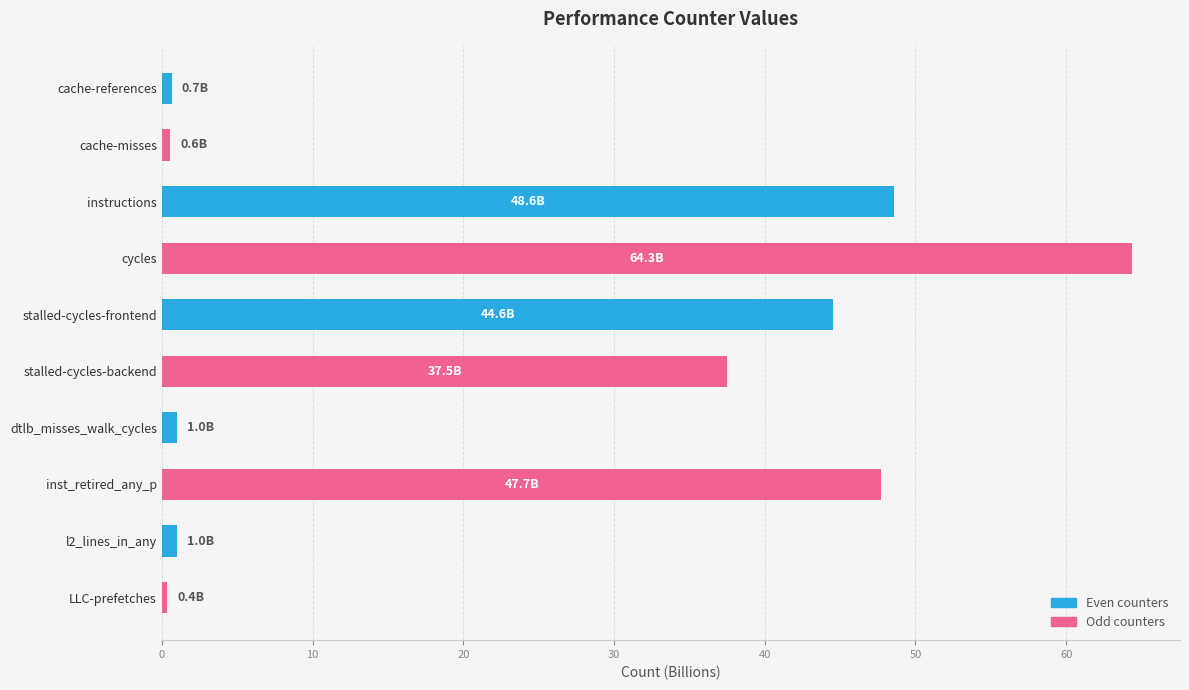

What is the average value?

24.6